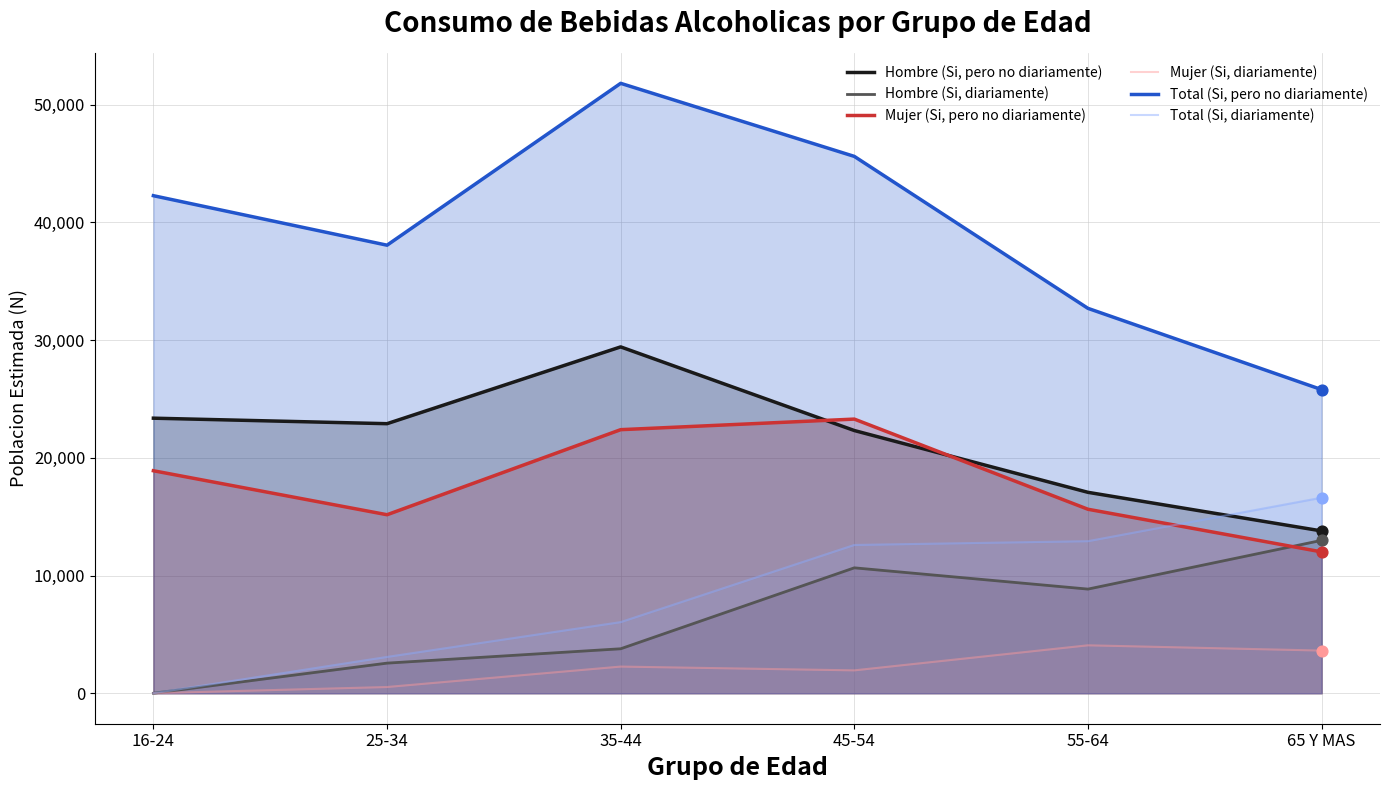

At how many categories does at least one series exceed 38730?

3